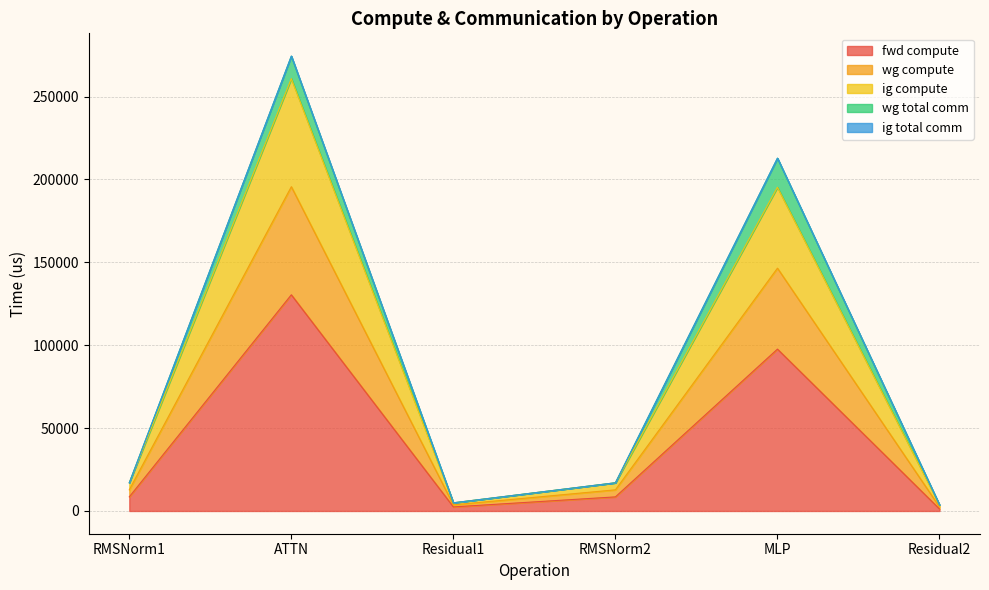

Does the chart have visible grid lines?

Yes